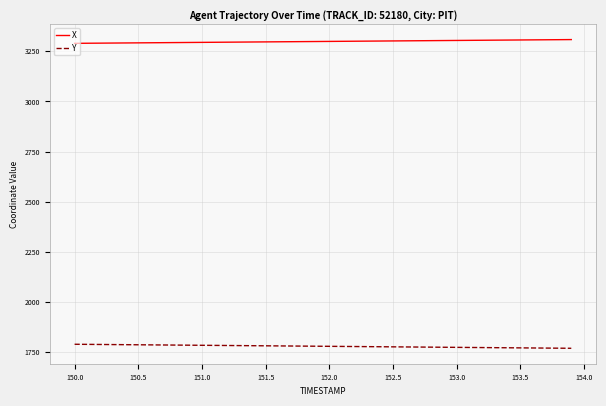

True or false: X and Y intersect in this chart.

False